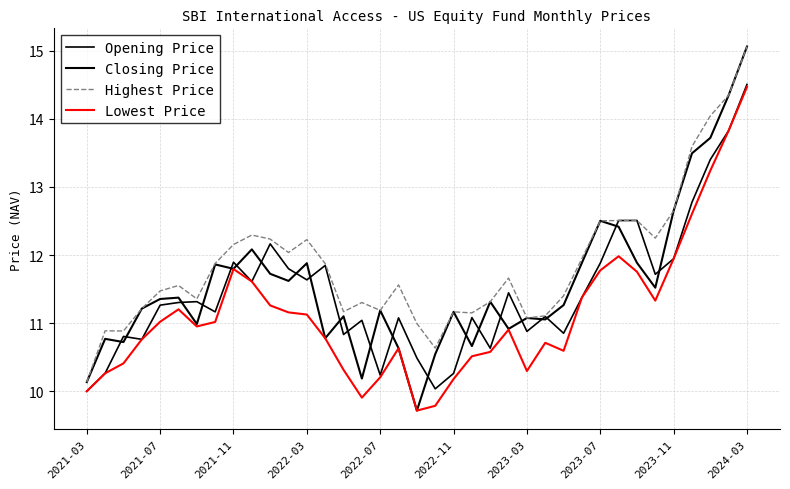

How many interior local peaks does the Opening Price series have?

11